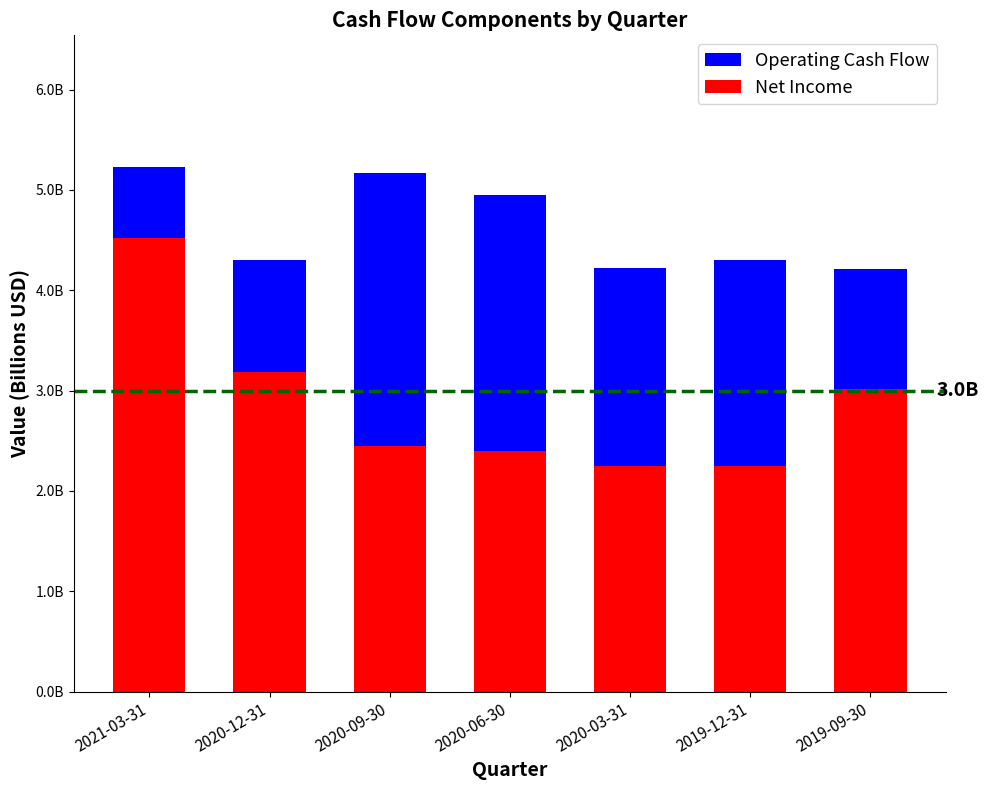

What is the difference between the maximum and second lowest values in the Net Income series?

2263000000